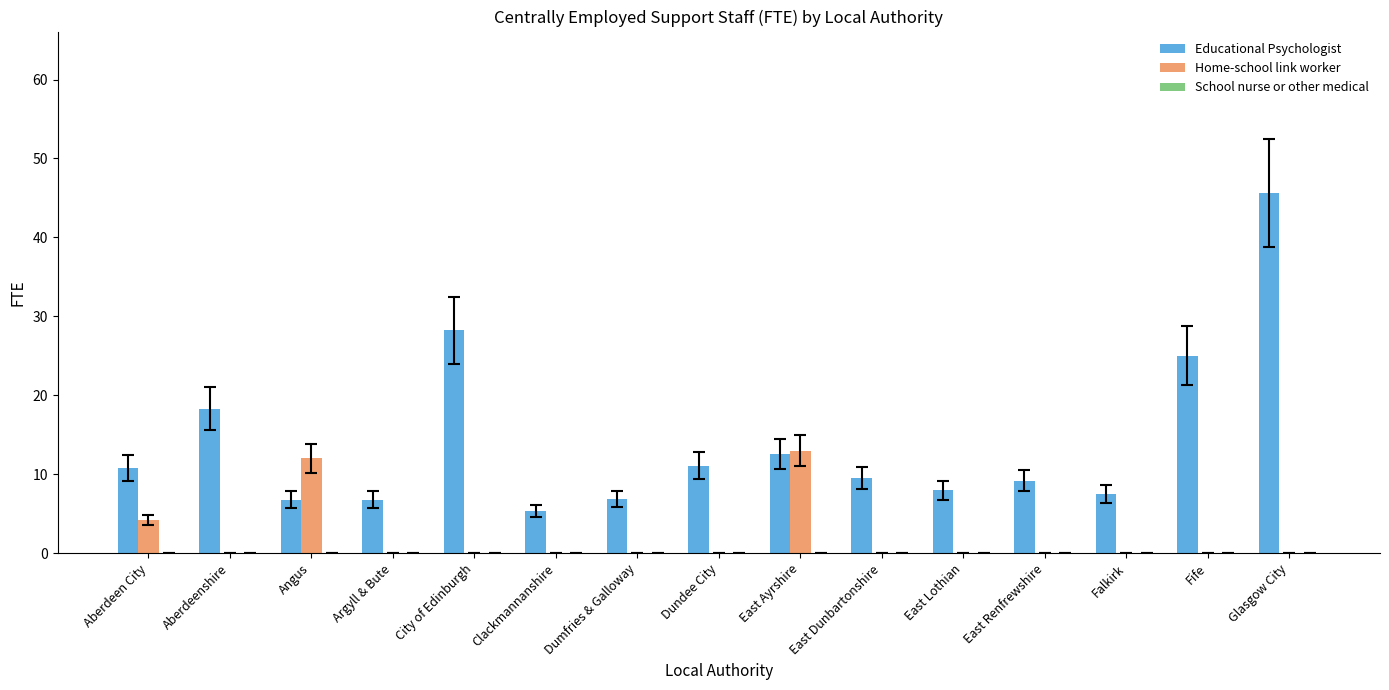

What is the sum of the Home-school link worker values at Dumfries & Galloway and Angus?

12.0